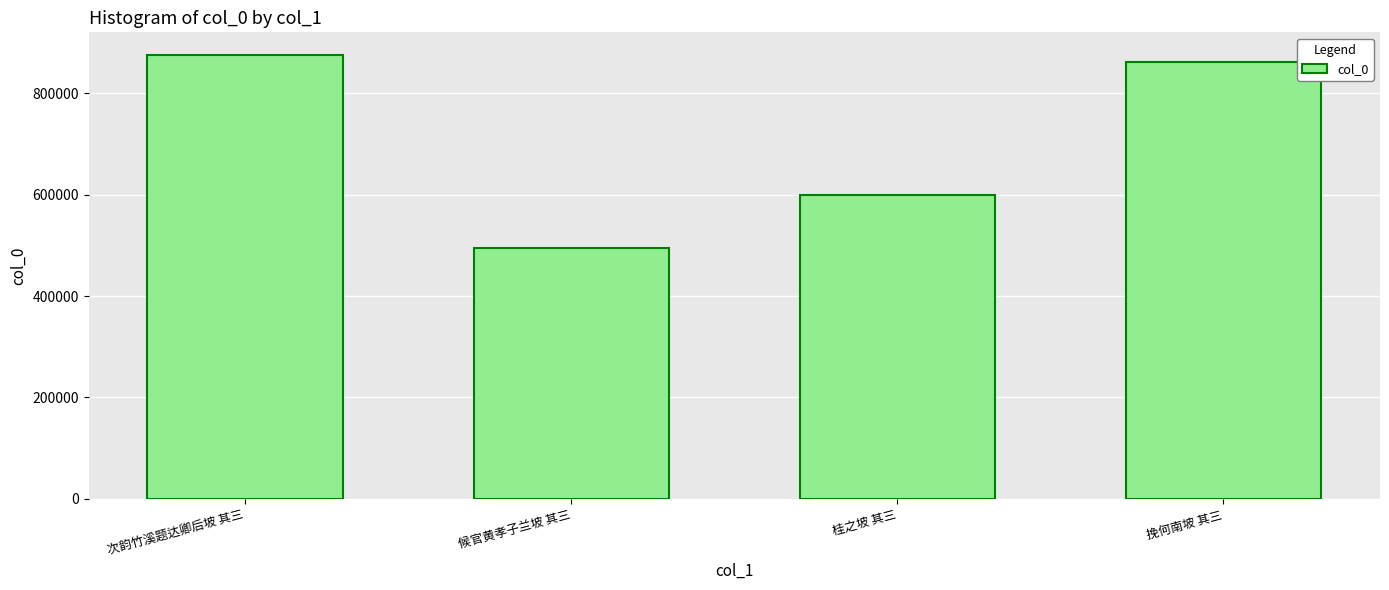

How many values are below 862301?

2